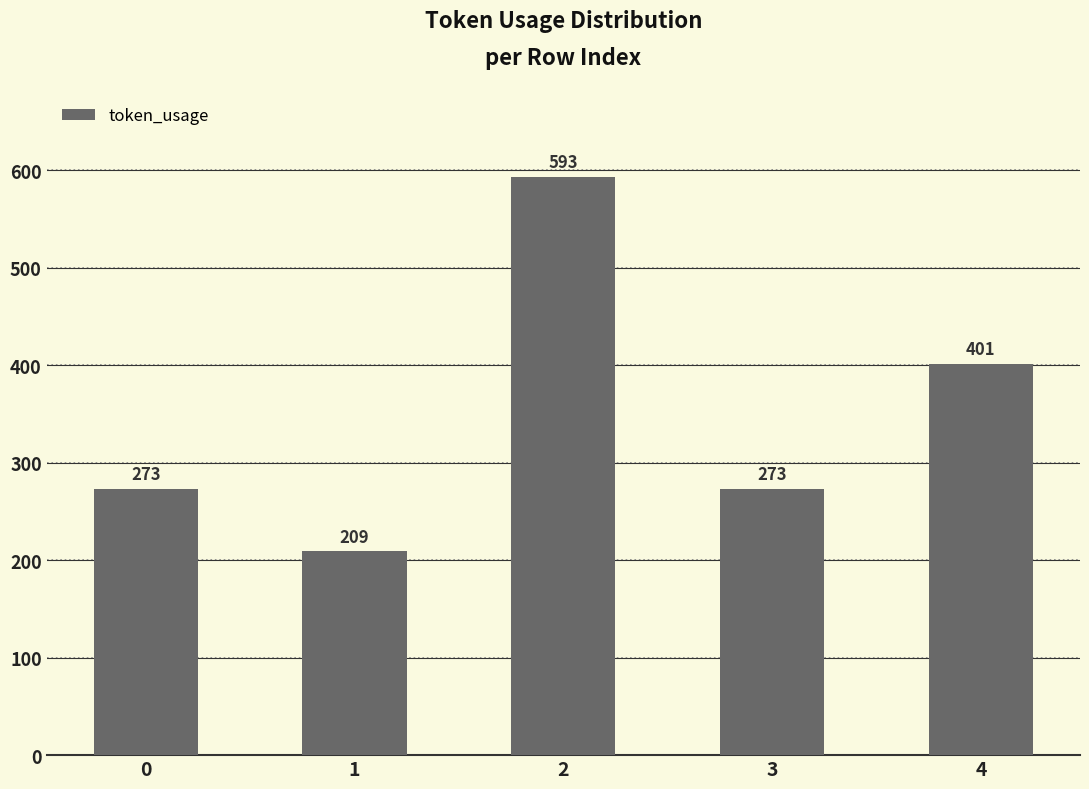

What is the value of the 1st bar from the left?

273